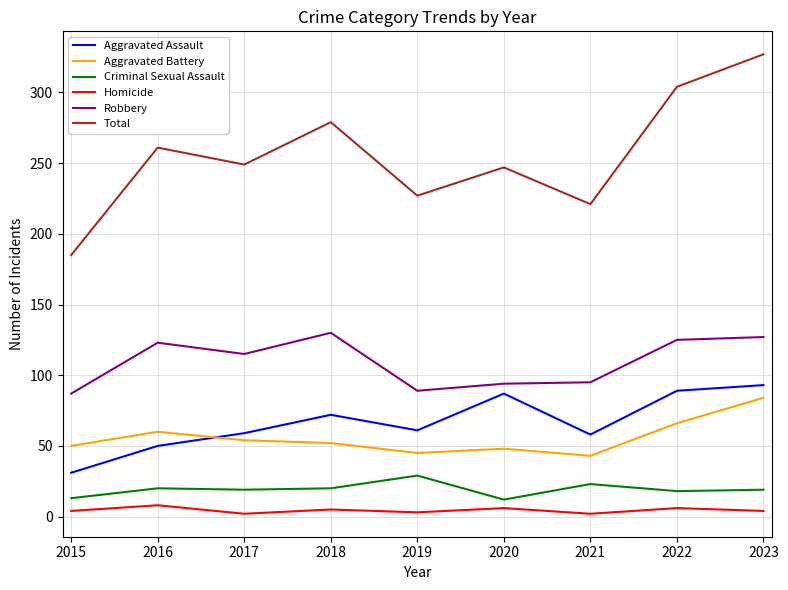

Is it true that Total equals 324 at 2020?

False